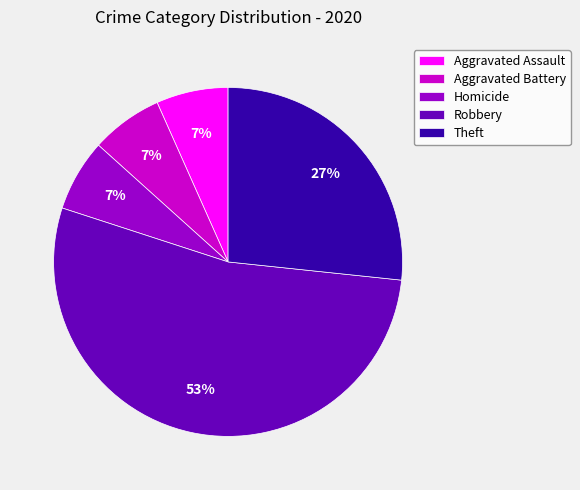

Between Robbery and Aggravated Battery, which is larger?

Robbery